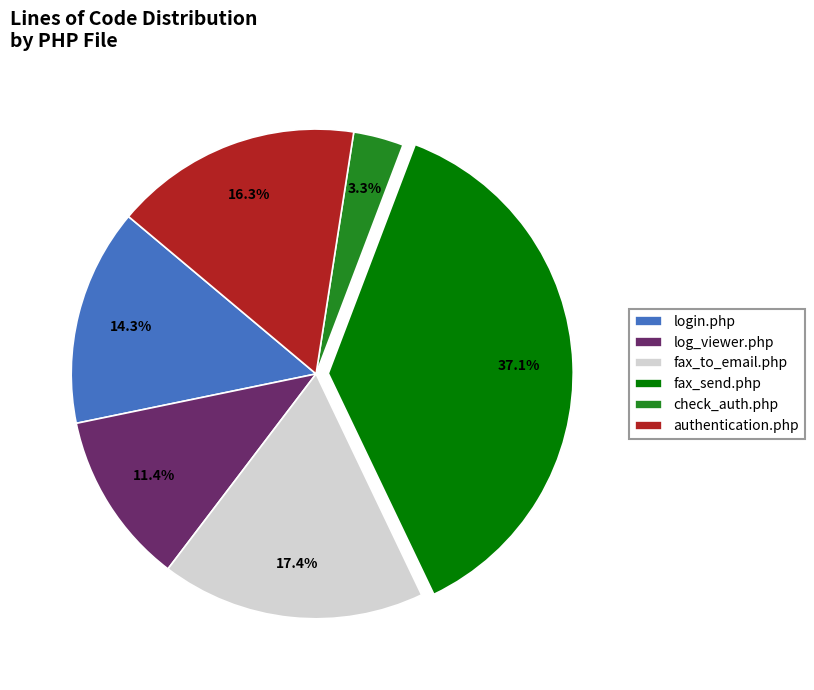

Which has a higher value, fax_to_email.php or authentication.php?

fax_to_email.php